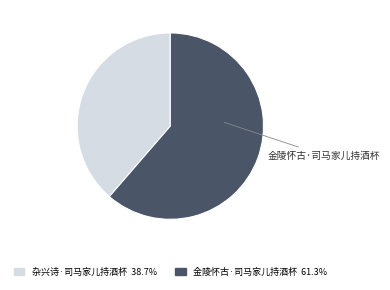

Which slice represents more than half of the pie?

金陵怀古·司马家儿持酒杯